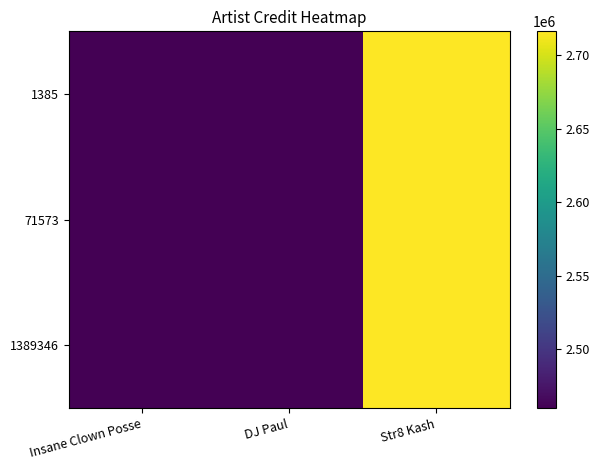

At which category does the chart reach its minimum across all series?

Insane Clown Posse